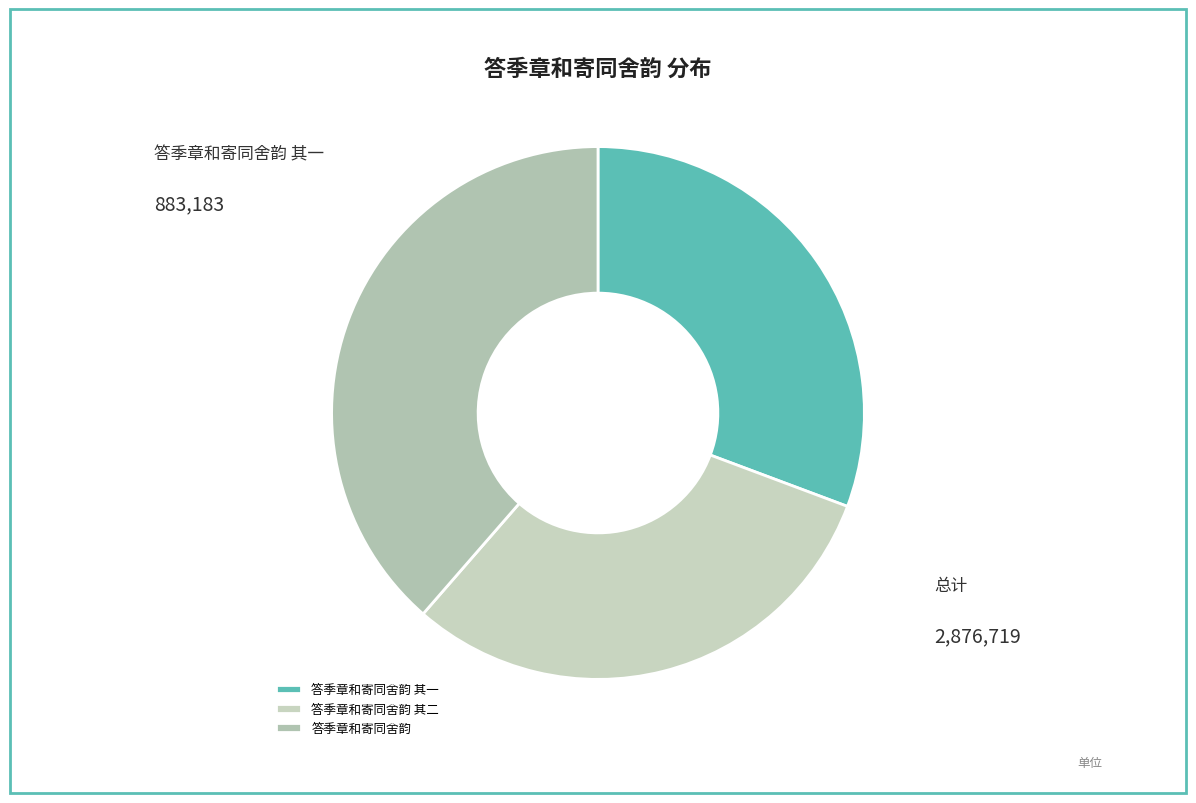

Rank the categories by value from highest to lowest.

答季章和寄同舍韵, 答季章和寄同舍韵 其一, 答季章和寄同舍韵 其二